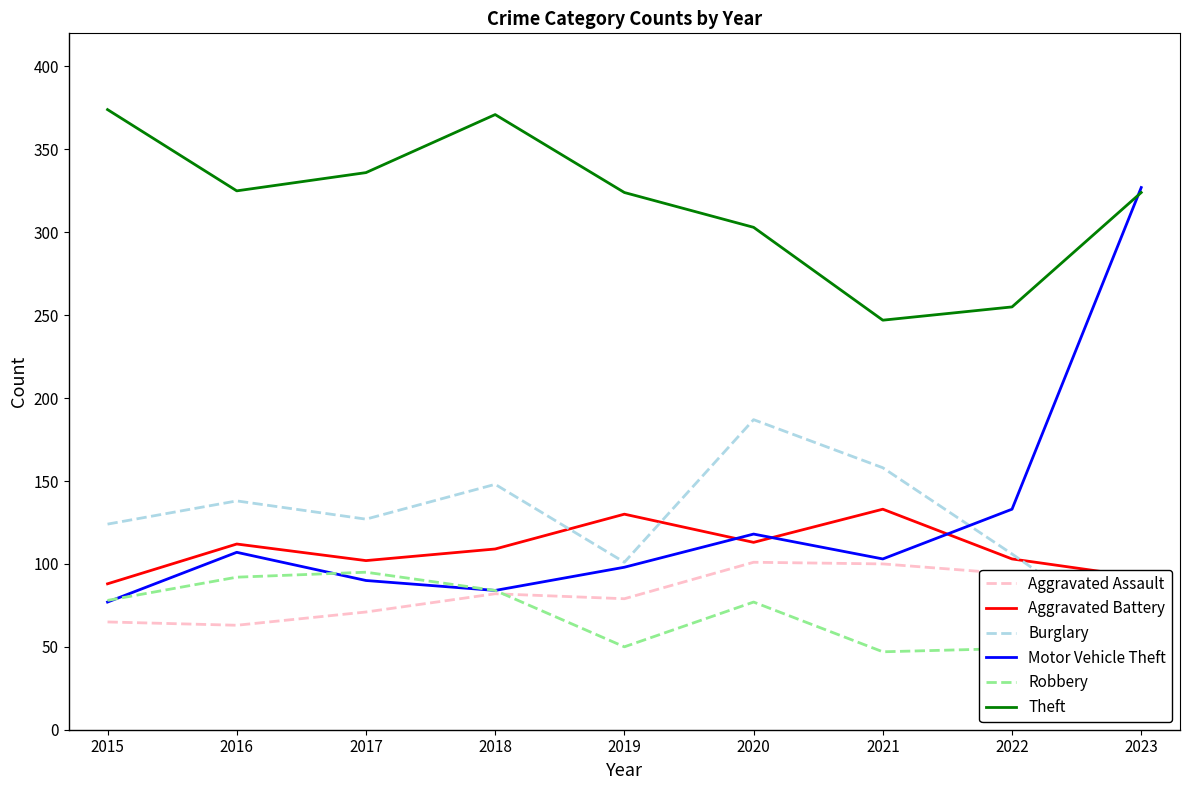

How many lines are shown in the chart?

6